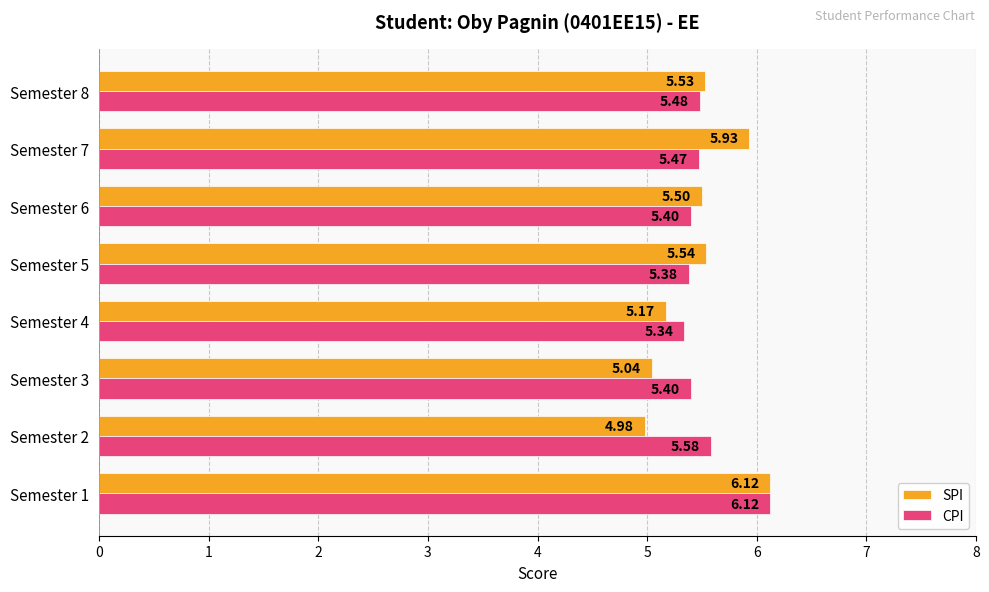

What is the sum of all CPI values?

44.2